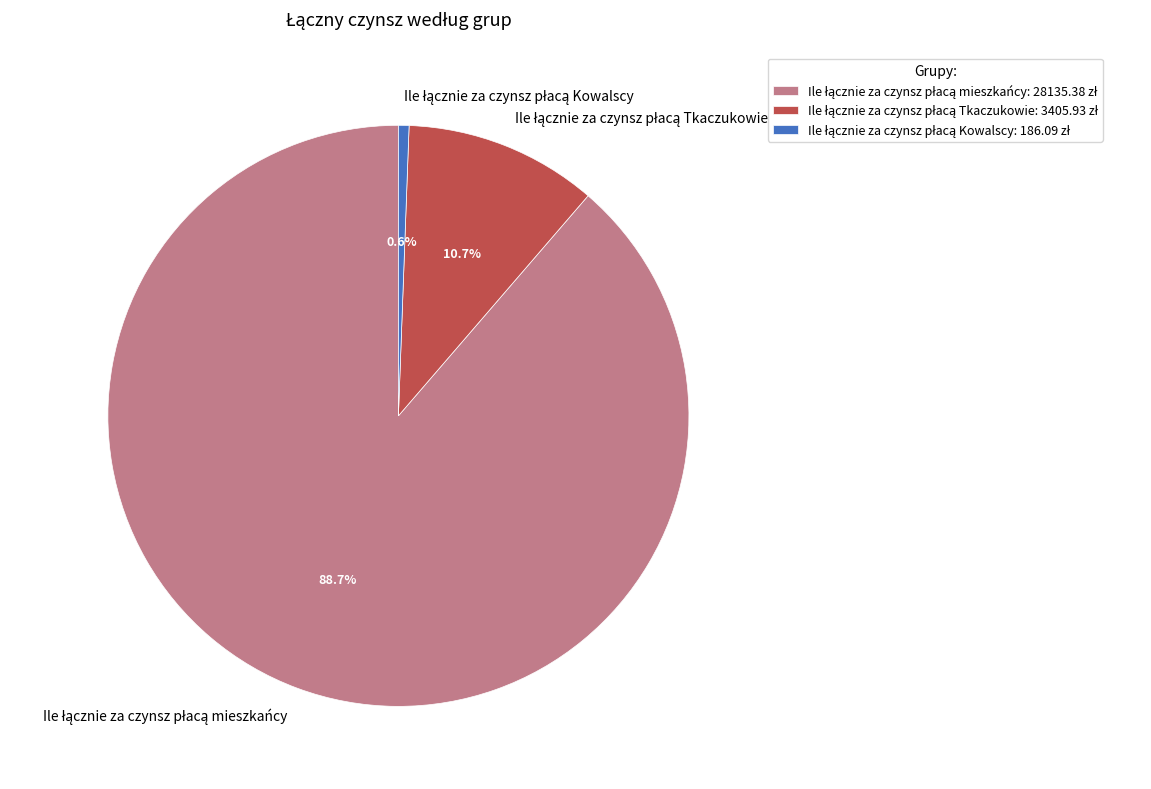

Is there a majority slice in this chart?

Yes